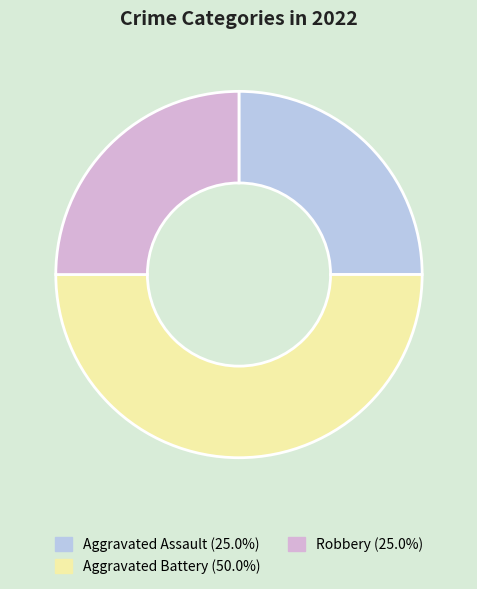

How many segments does this pie chart have?

3